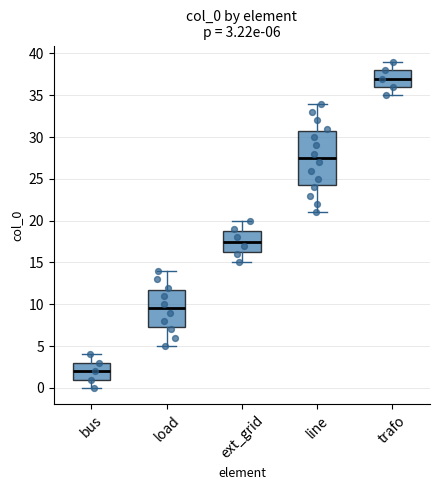

Comparing the boxes themselves (not the whiskers), which one is the tallest?

line